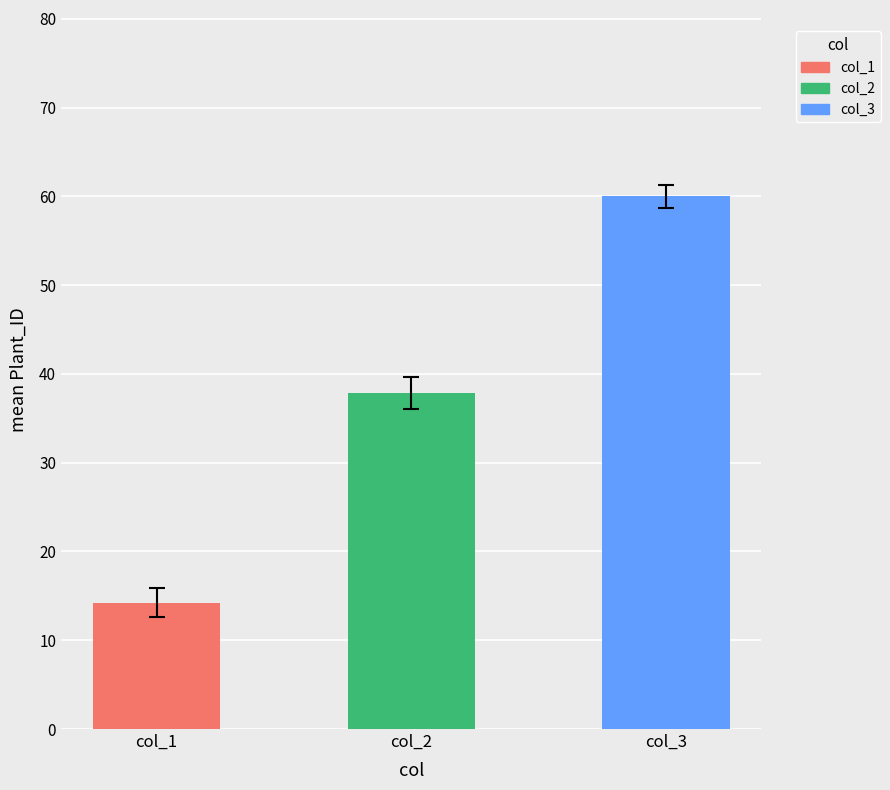

List the series in order of their peak value, lowest first.

col_1, col_2, col_3